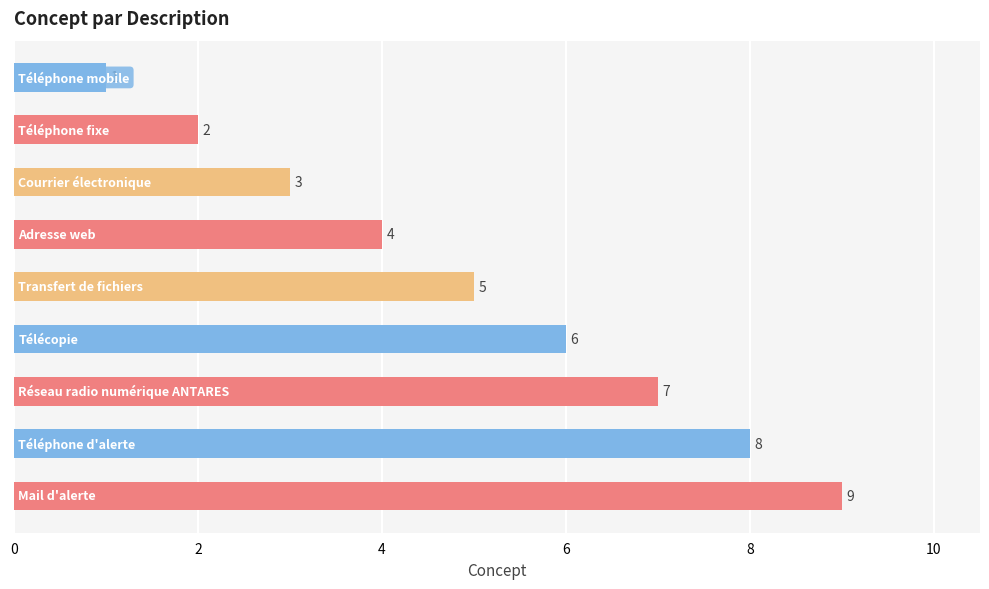

What is the difference between the maximum and second lowest values?

7